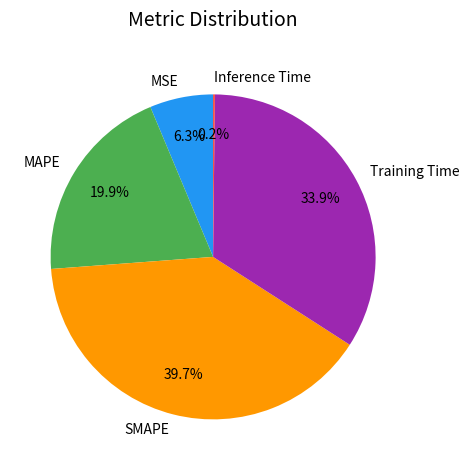

True or false: MAPE accounts for 20% of the total.

True